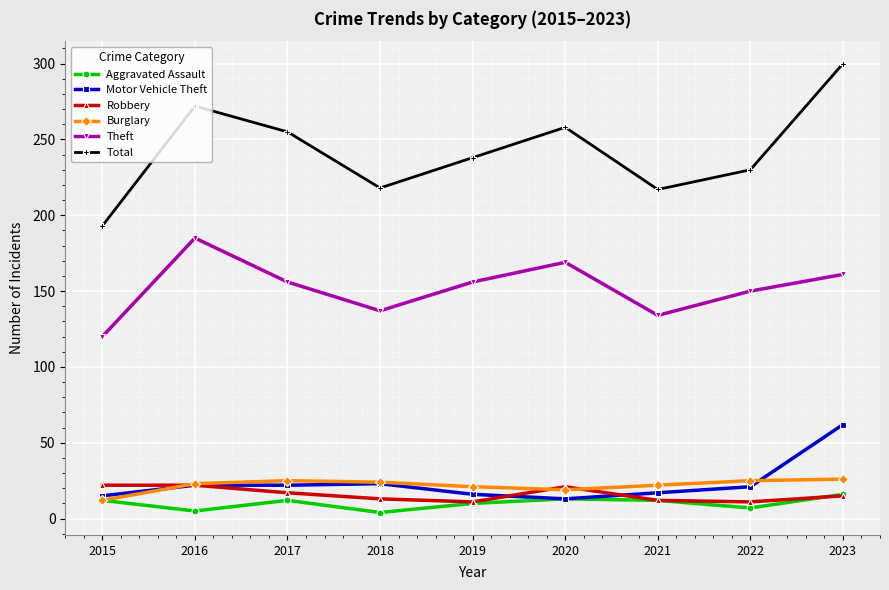

How many values in the Motor Vehicle Theft series are below 21?

4